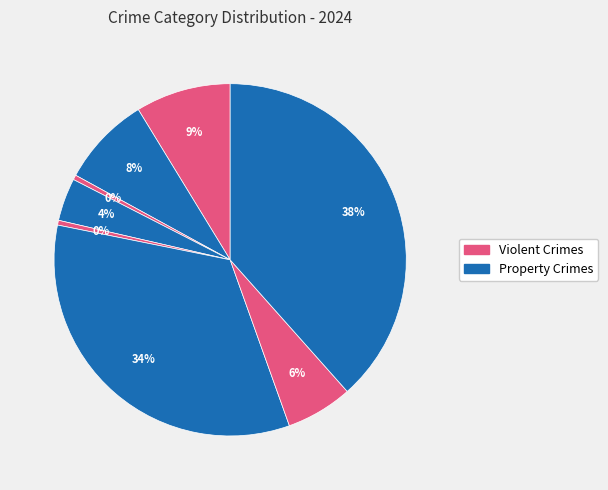

Which category has the smallest portion of the pie?

Arson